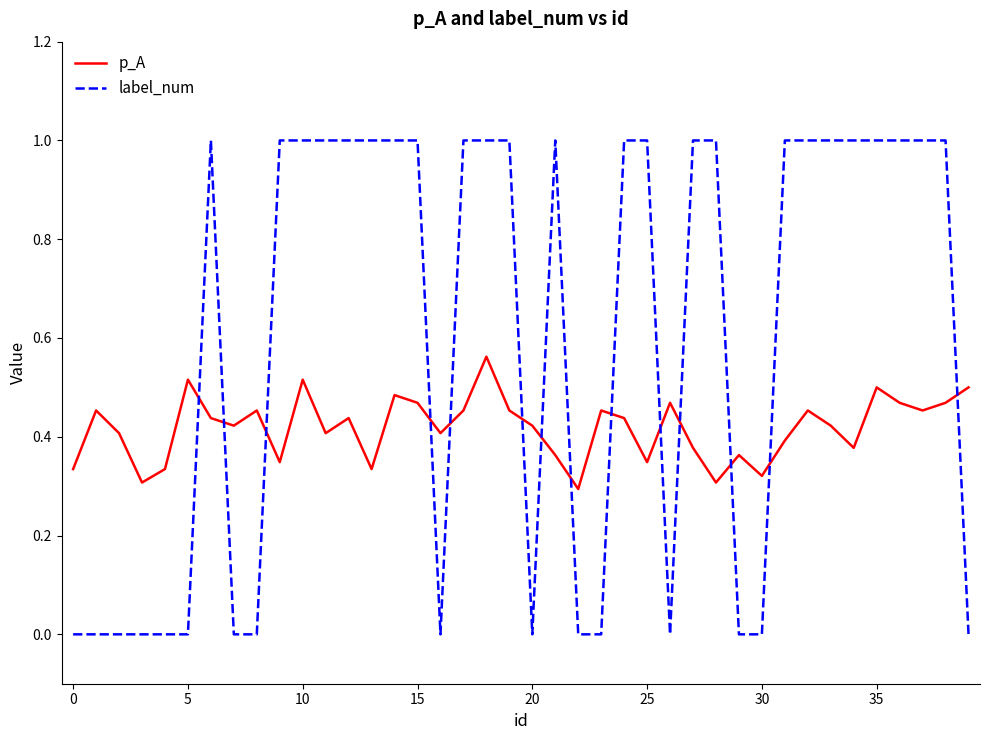

Does the chart have visible grid lines?

No